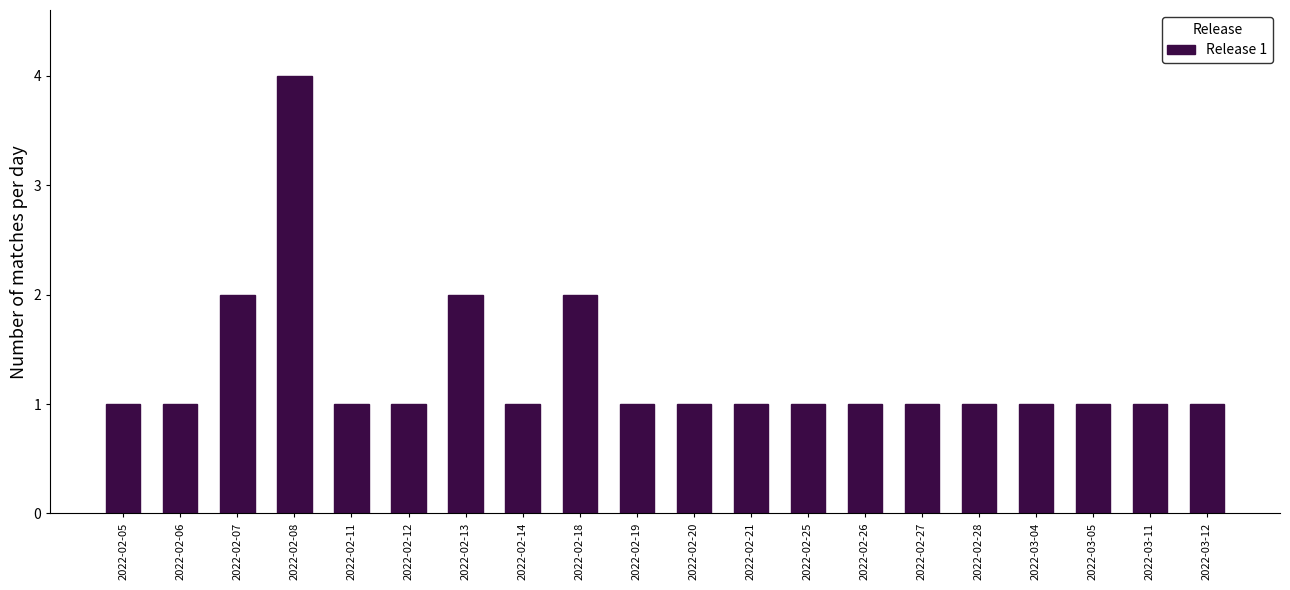

Reading left to right, what are all the values shown in this chart?

2022-02-05=1	2022-02-06=1	2022-02-07=2	2022-02-08=4	2022-02-11=1	2022-02-12=1	2022-02-13=2	2022-02-14=1	2022-02-18=2	2022-02-19=1	2022-02-20=1	2022-02-21=1	2022-02-25=1	2022-02-26=1	2022-02-27=1	2022-02-28=1	2022-03-04=1	2022-03-05=1	2022-03-11=1	2022-03-12=1